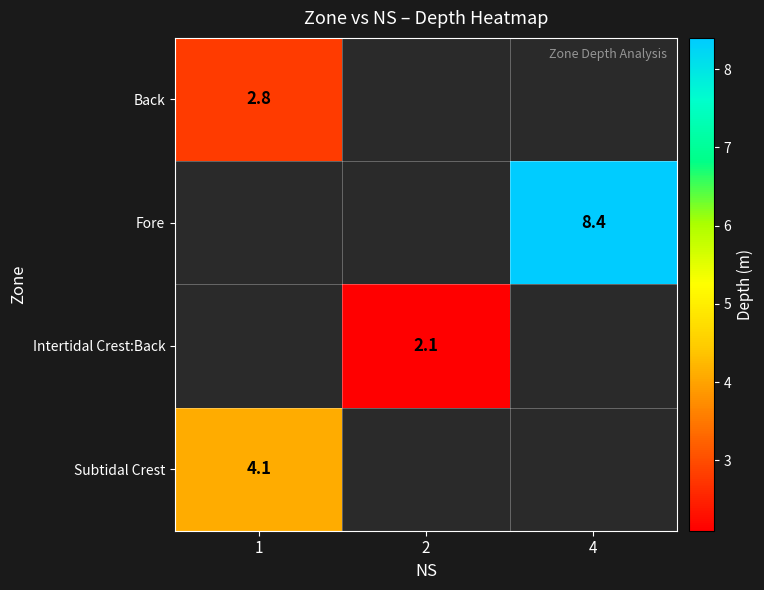

True or false: Intertidal Crest:Back has a value of 3.5 at 2.

False